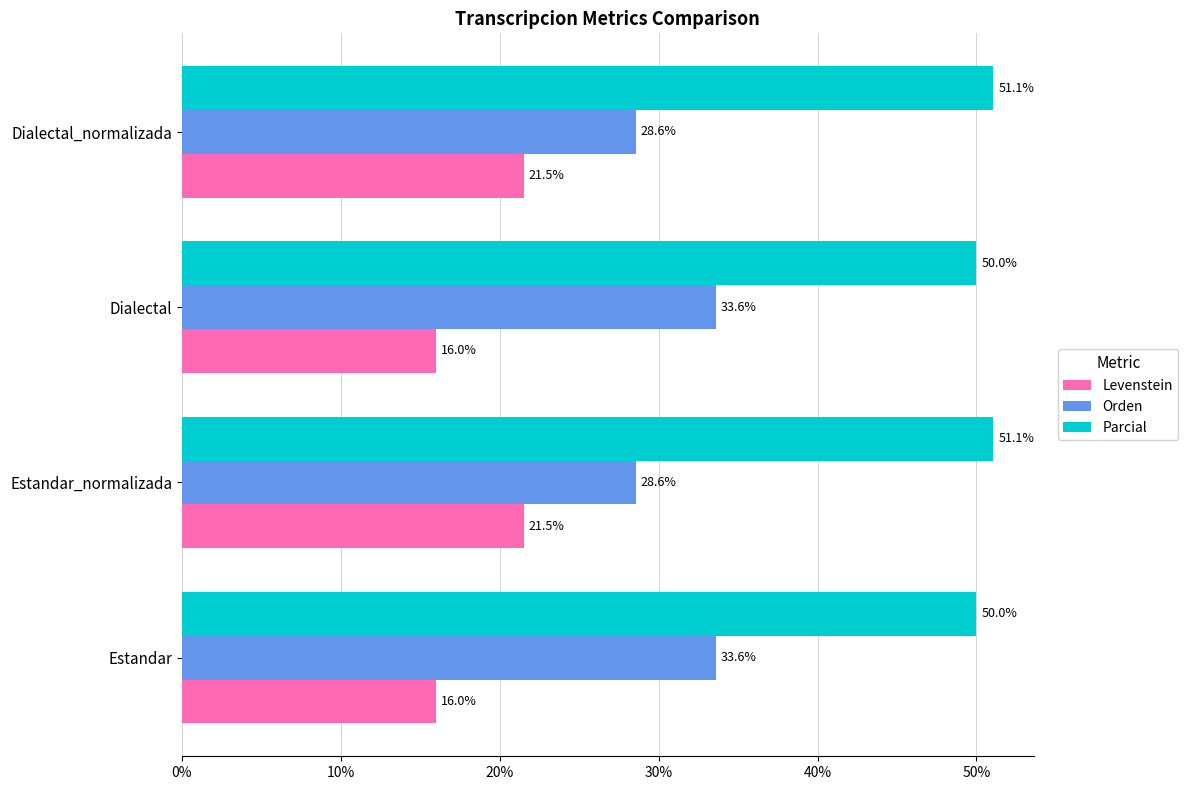

Is the value of Parcial at Estandar_normalizada greater than the value of Orden at Estandar?

Yes